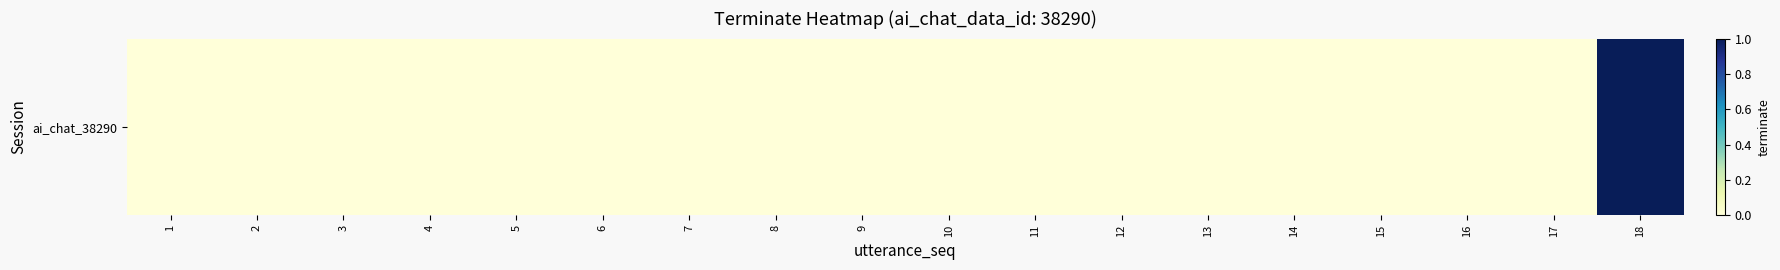

Rank the categories by value from highest to lowest.

18, 1, 2, 3, 4, 5, 6, 7, 8, 9, 10, 11, 12, 13, 14, 15, 16, 17